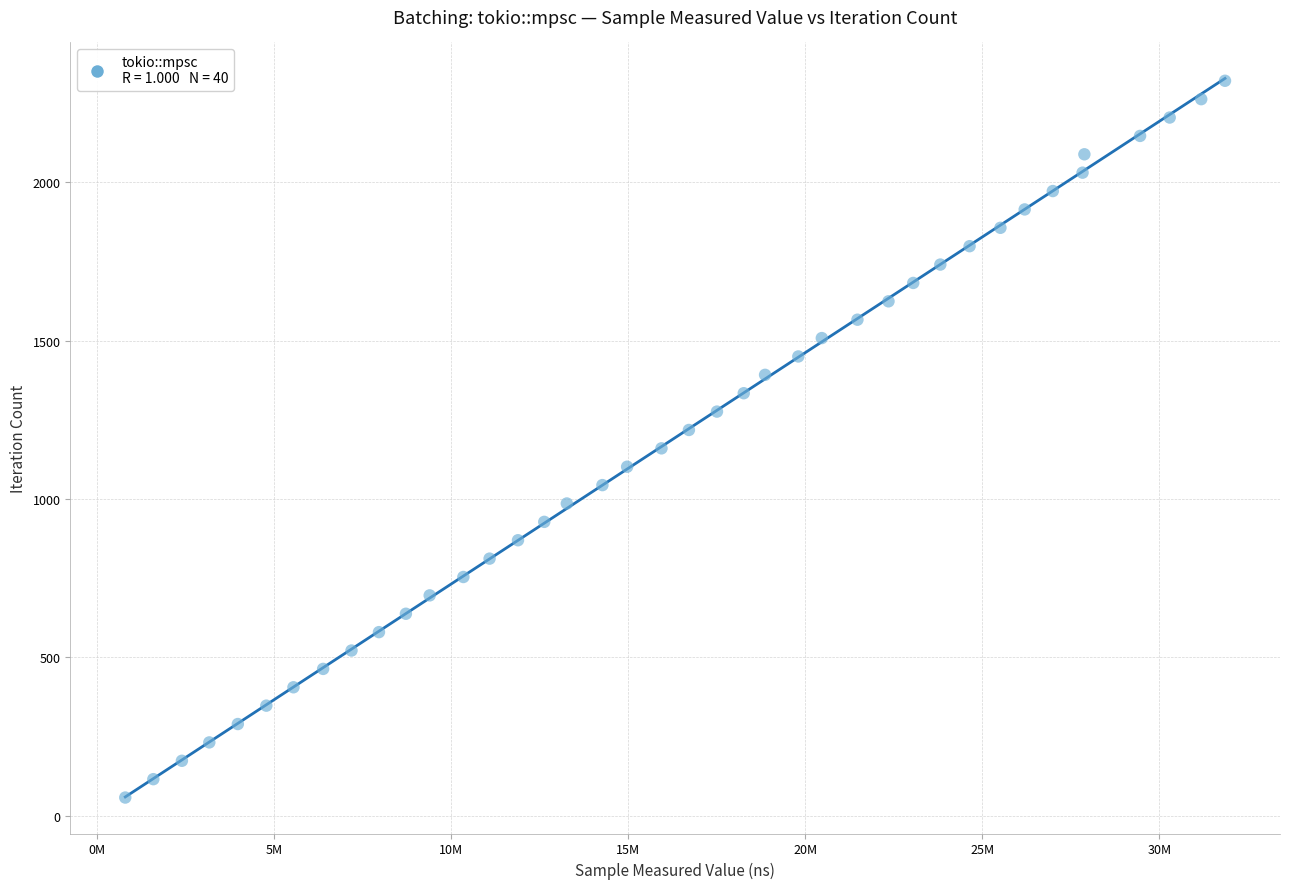

What is the range of Y values (max minus min)?

2262